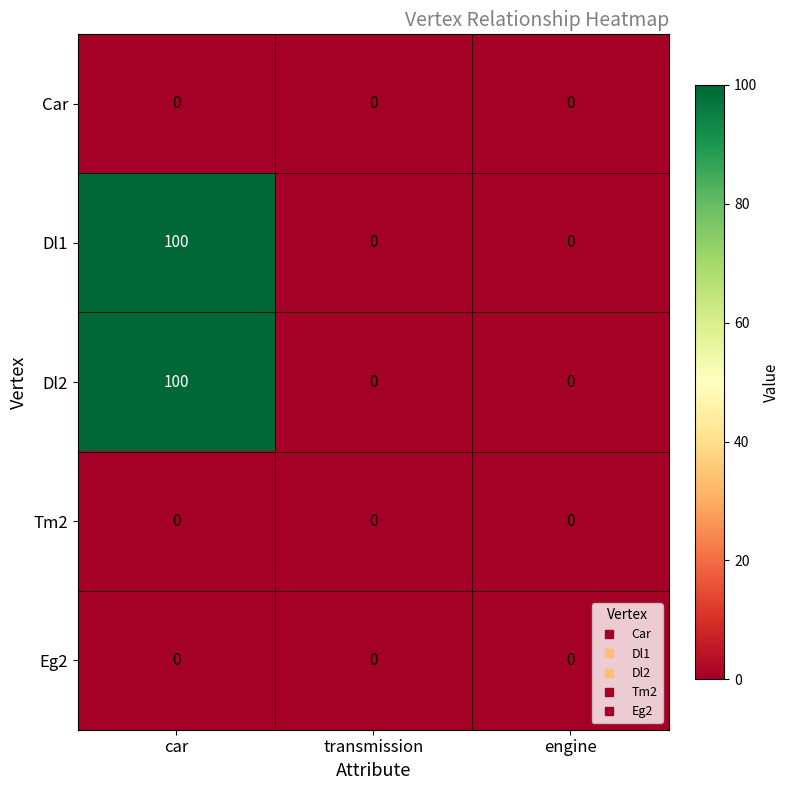

True or false: Car has a value of 0 at car.

True